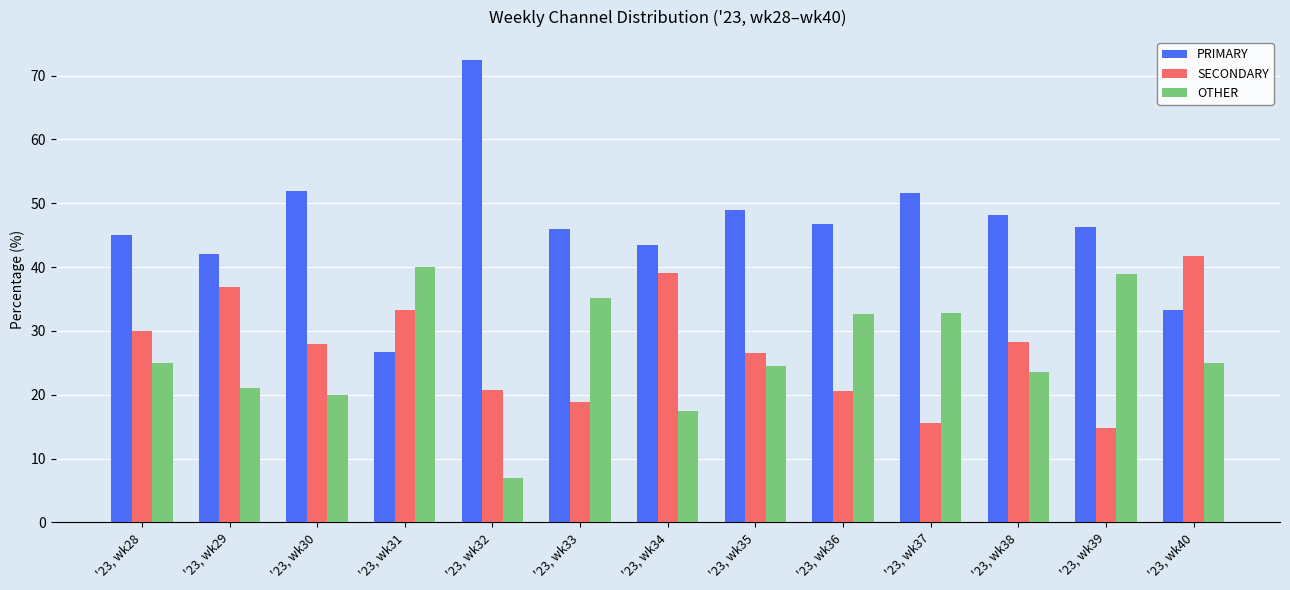

The value of PRIMARY at '23, wk33 is 45.9. True or false?

True